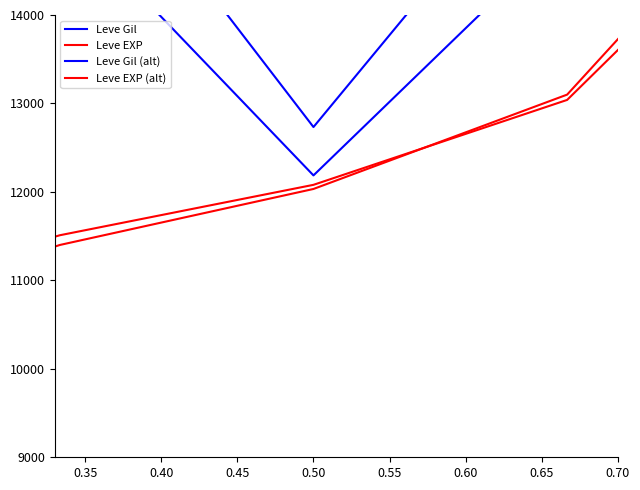

What is the value of the Leve Gil point at the 4th from the left?

12733.3